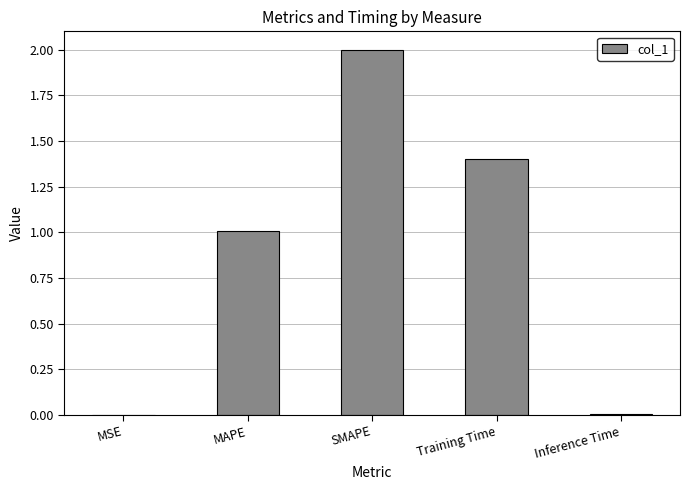

What is the greatest value displayed?

2.0